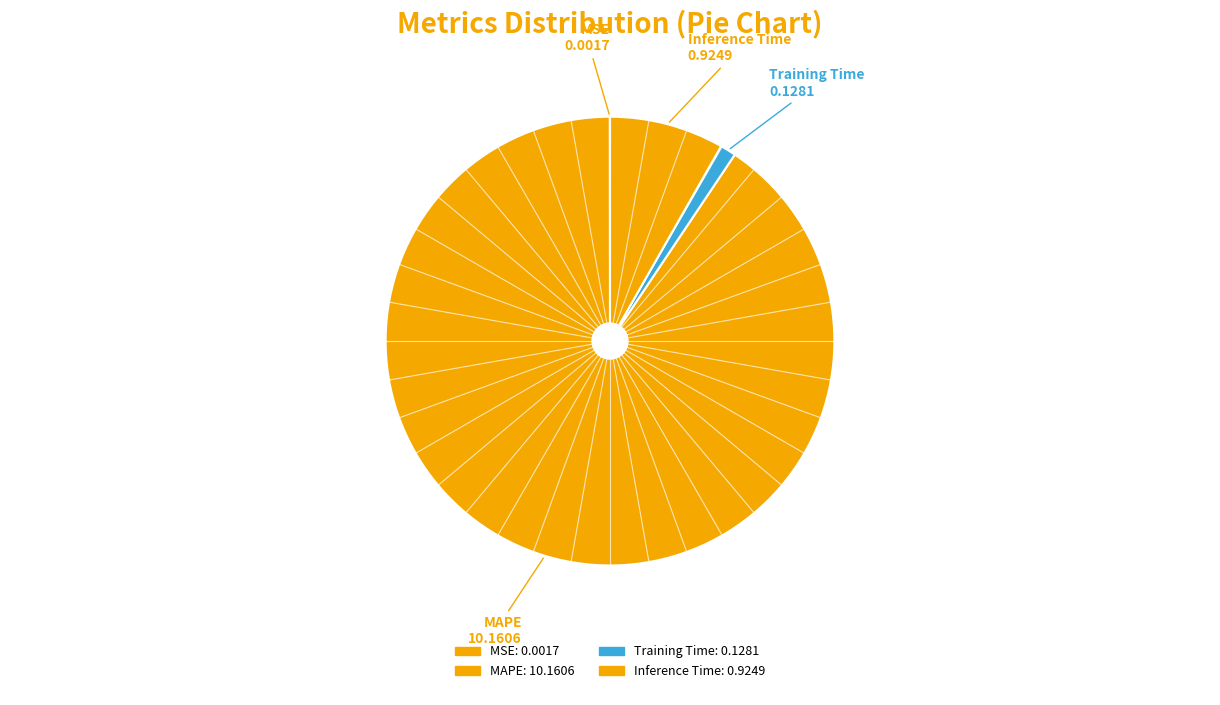

What is the change in value from MAPE to Inference Time?

-9.2